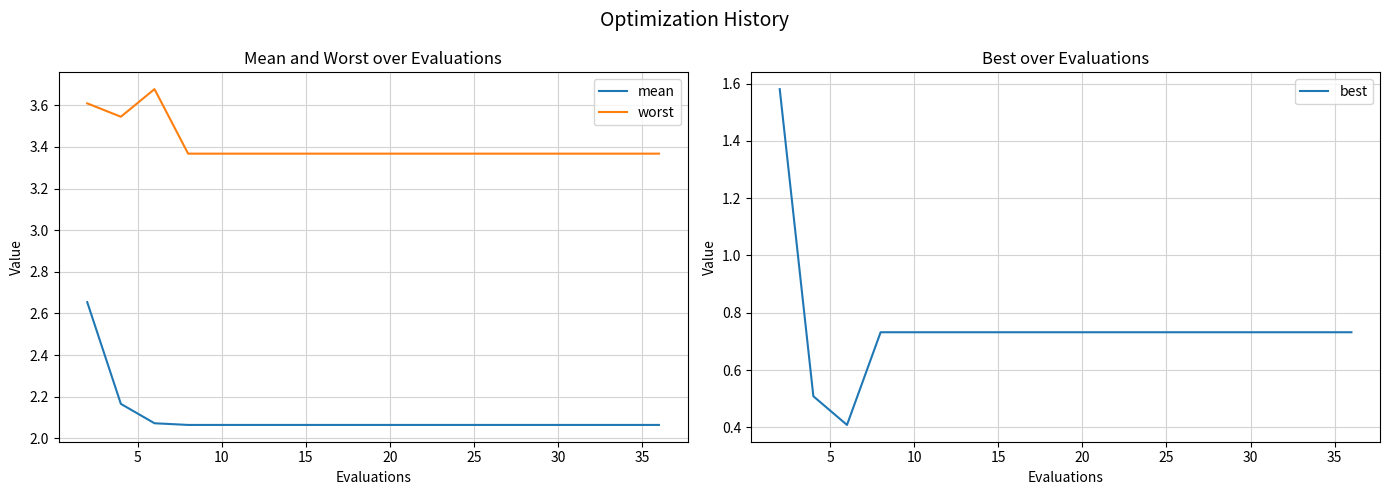

Where is mean nearest to the value 2?

15